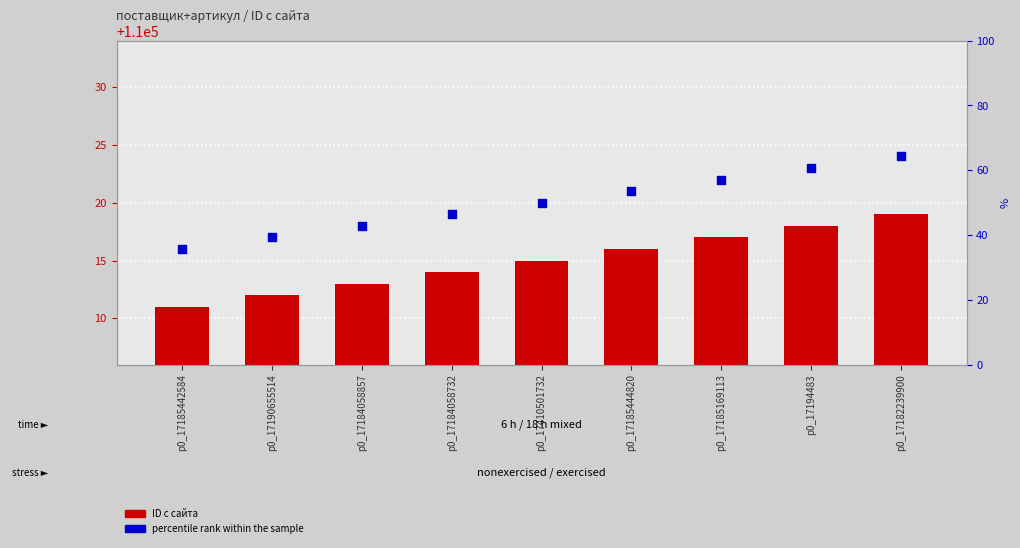

At which category is the sum across all series the highest?

p0_17182239900